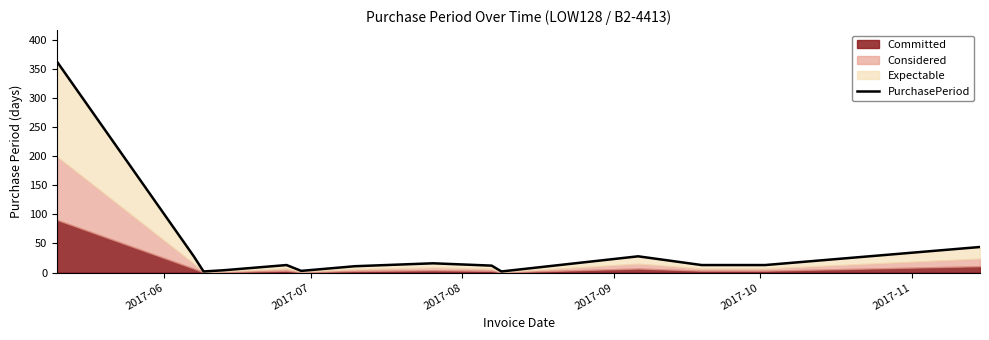

How many data points are above 13?

5